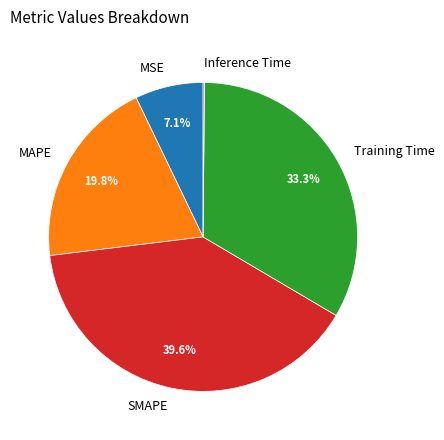

Between MAPE and SMAPE, which is larger?

SMAPE